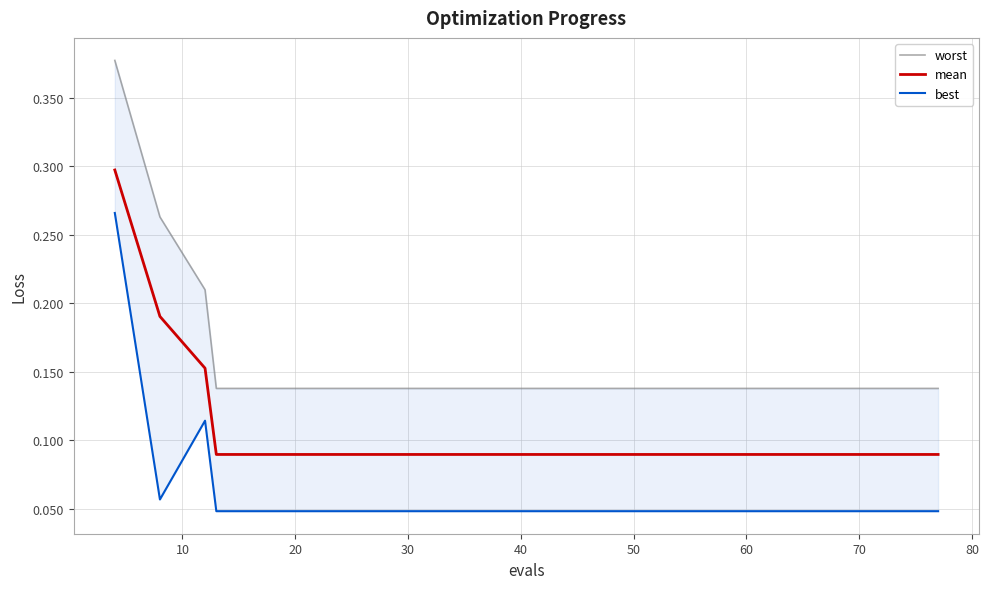

Which category has the lowest value in the worst series?

30